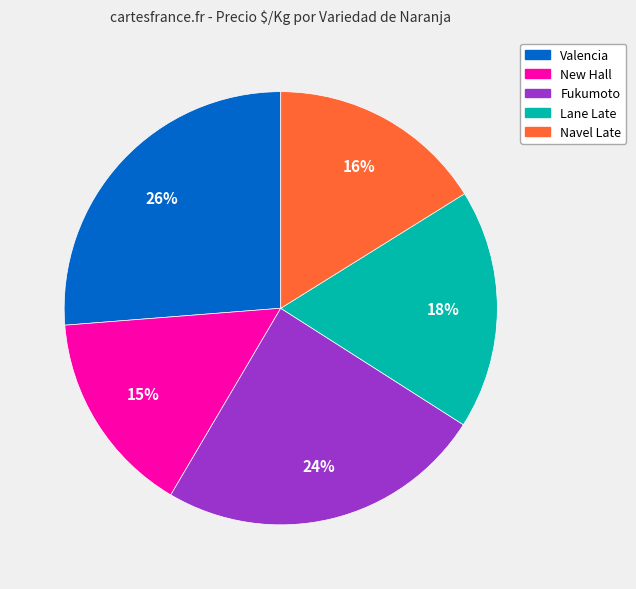

How many segments does this pie chart have?

5